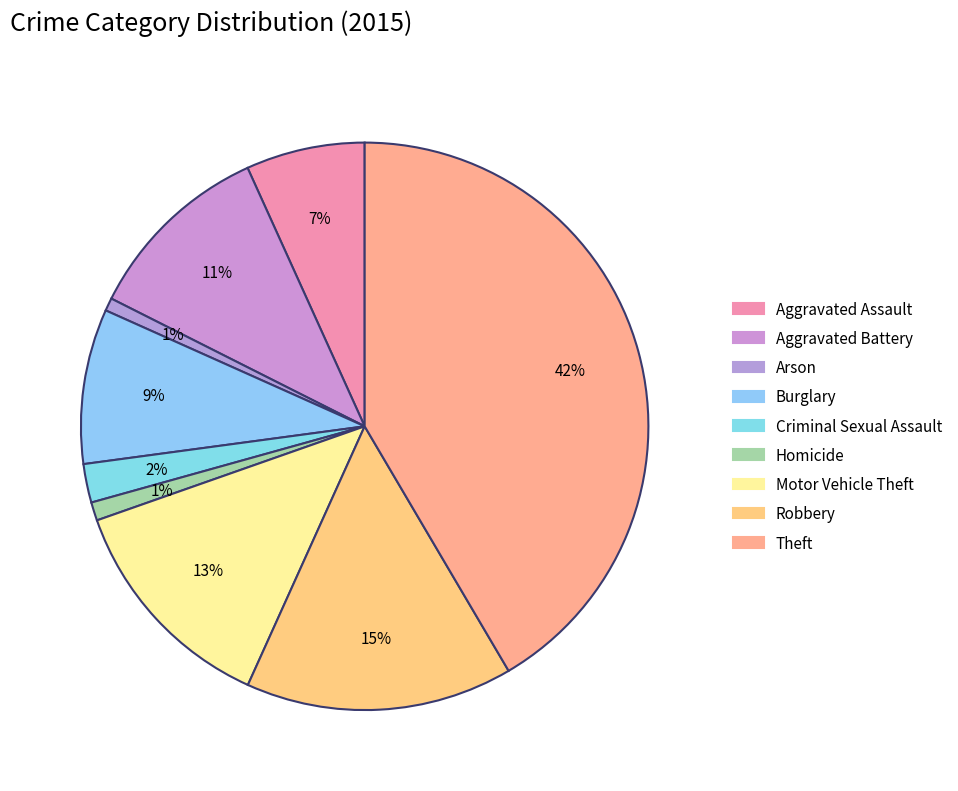

To the nearest percent, what is the difference between the largest and smallest slice percentages?

41%